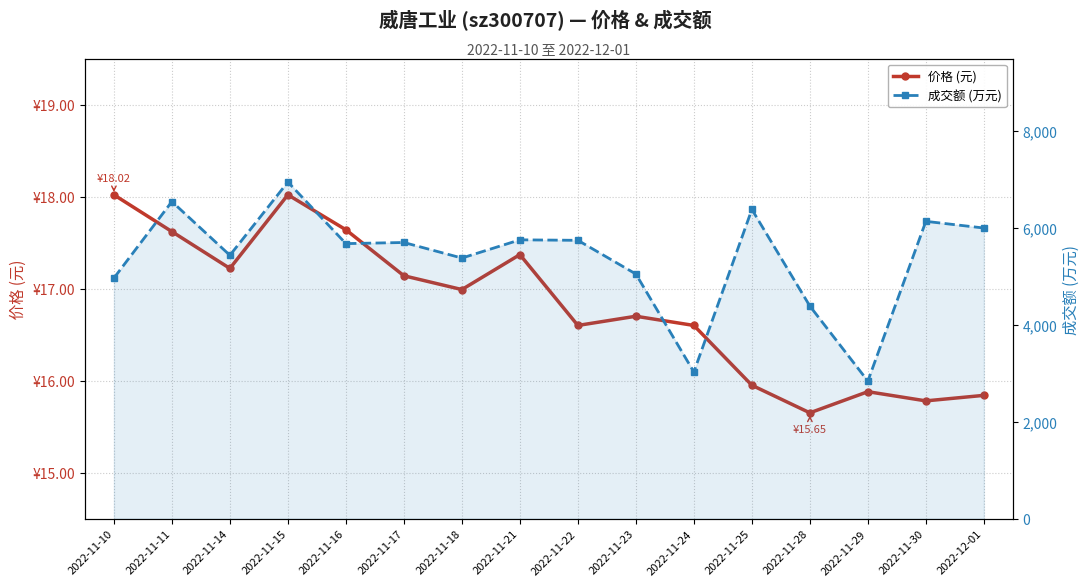

What is the sum of the 成交额 (万元) values at 2022-11-30 and 2022-11-21?

11898.0